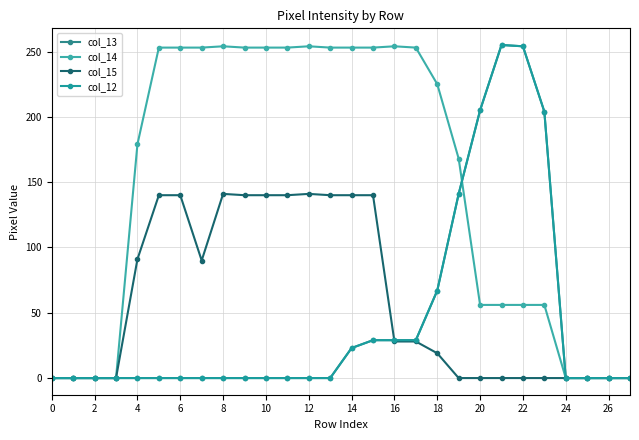

Is this an area chart (filled region under the line)?

No